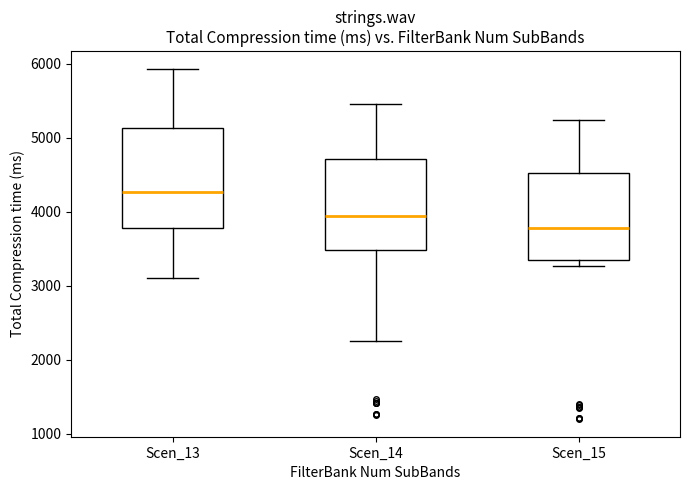

Comparing the boxes themselves (not the whiskers), which one is the tallest?

Scen_13